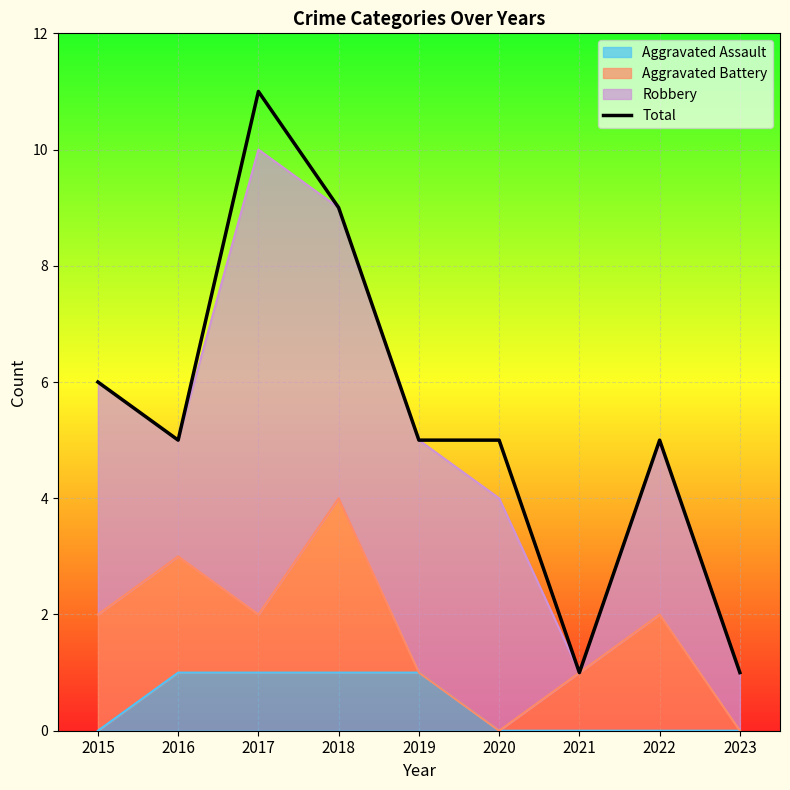

Reading right to left, transcribe all the data shown in this chart.

1	5	1	5	5	9	11	5	6